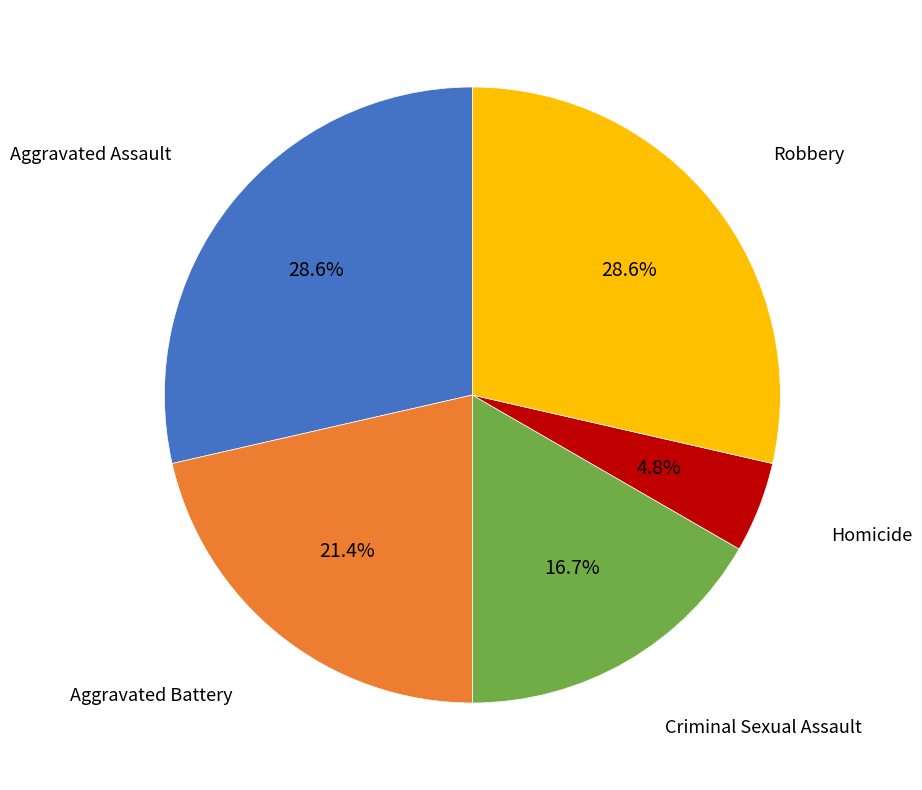

Is there a majority slice in this chart?

No